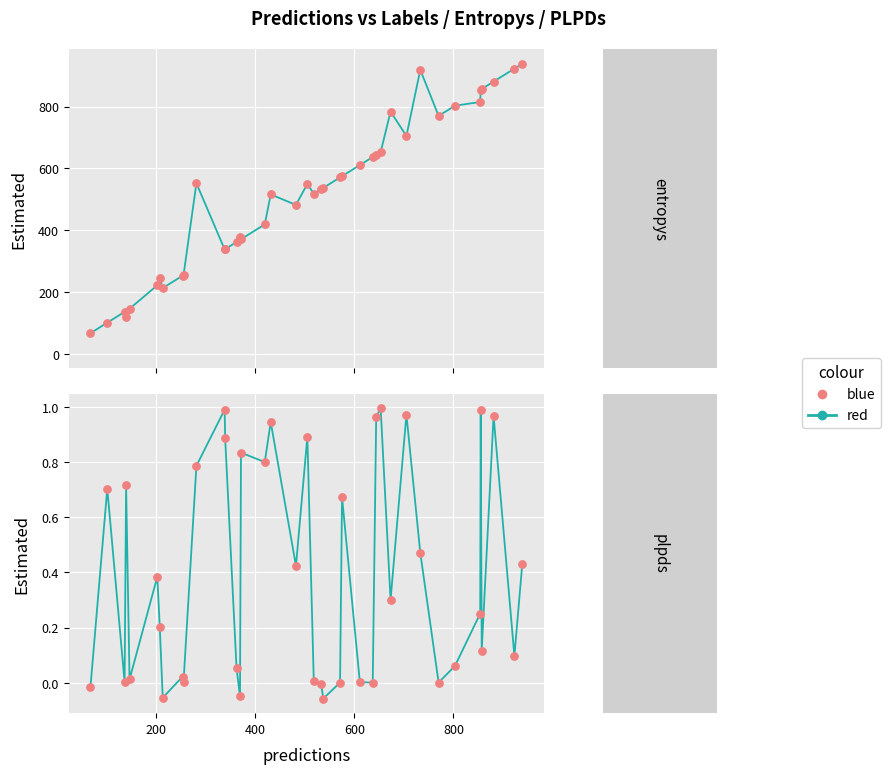

Is the value of entropys at 17 greater than the value of plpds at 22?

Yes